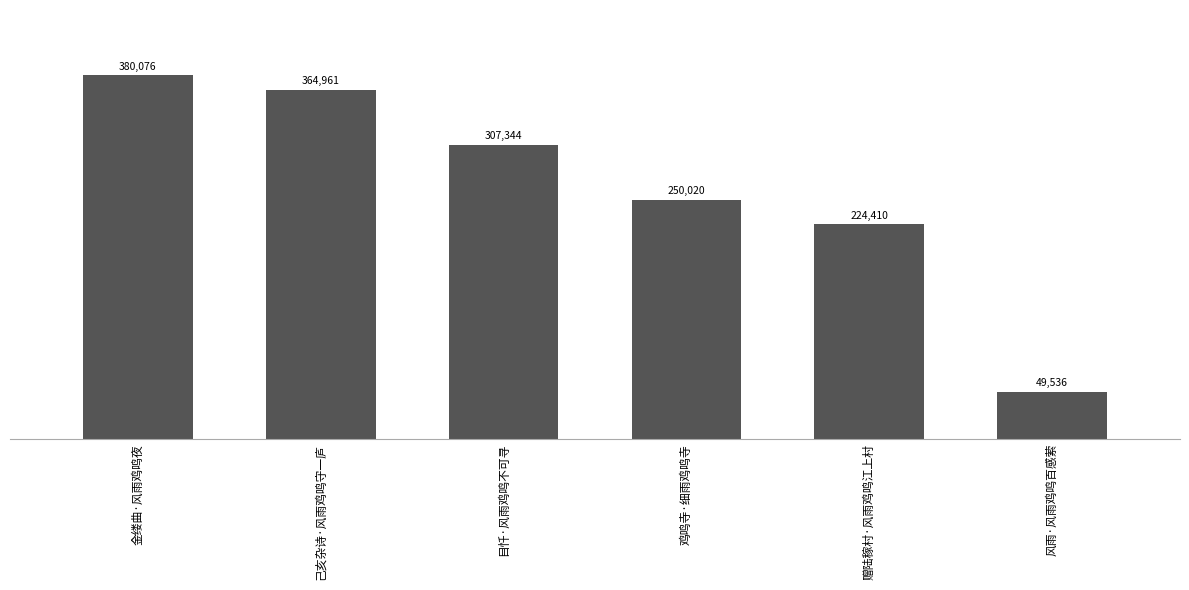

At which label is the value closest to 214806?

赠陆稼村·风雨鸡鸣江上村